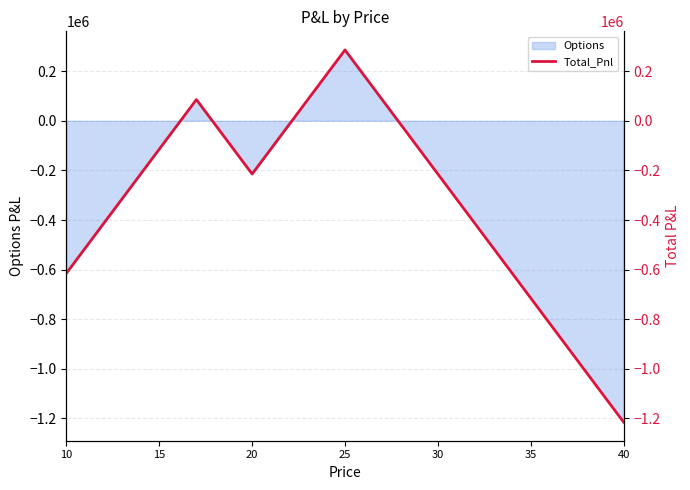

What is the value of the 12th point from the left?

-114593.7